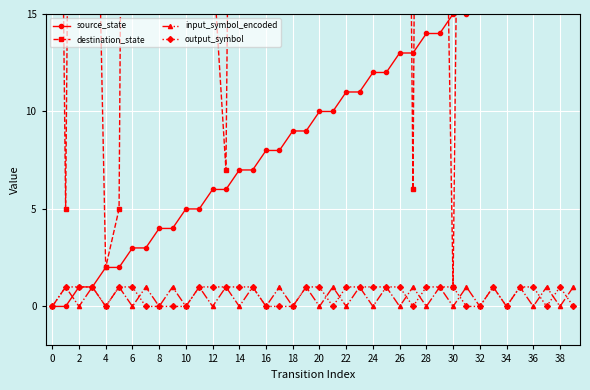

The output_symbol series shows 1 at 28. True or false?

True